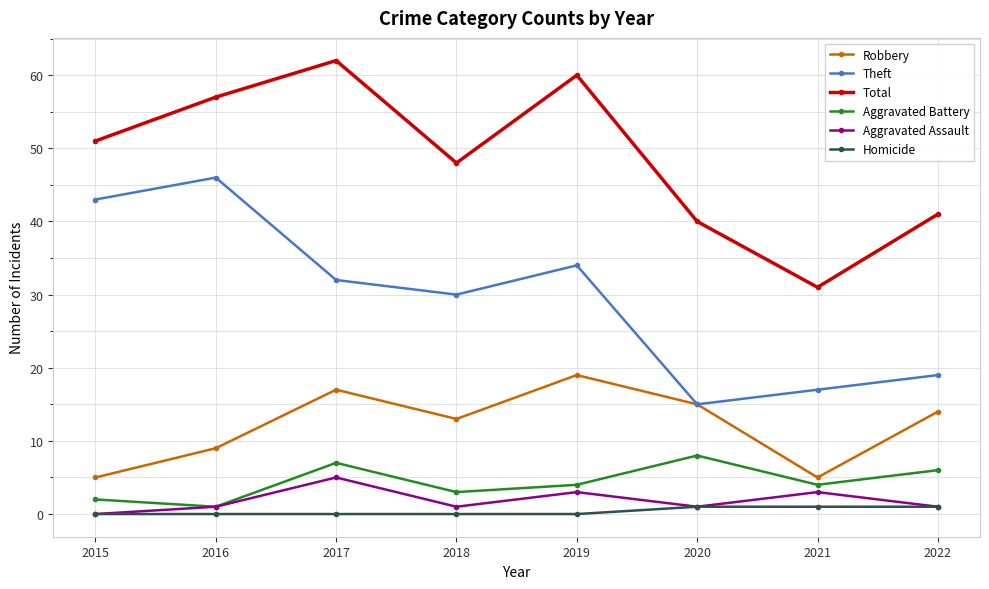

True or false: Aggravated Battery and Theft cross at least once.

False